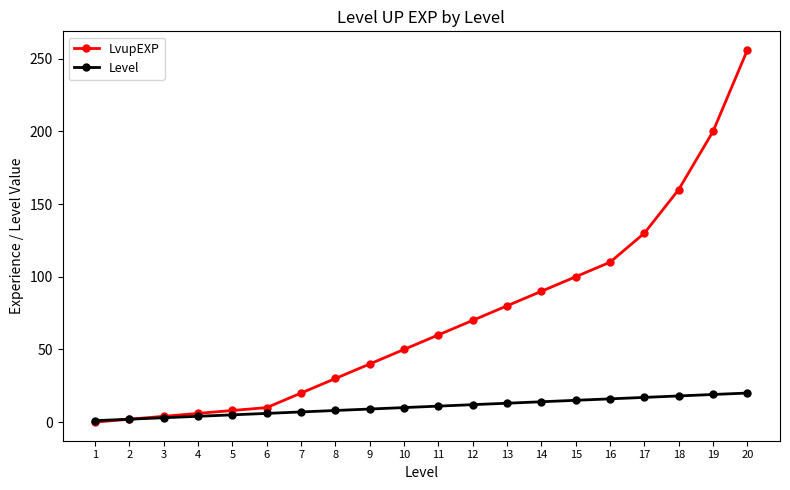

Is this an area chart (filled region under the line)?

No